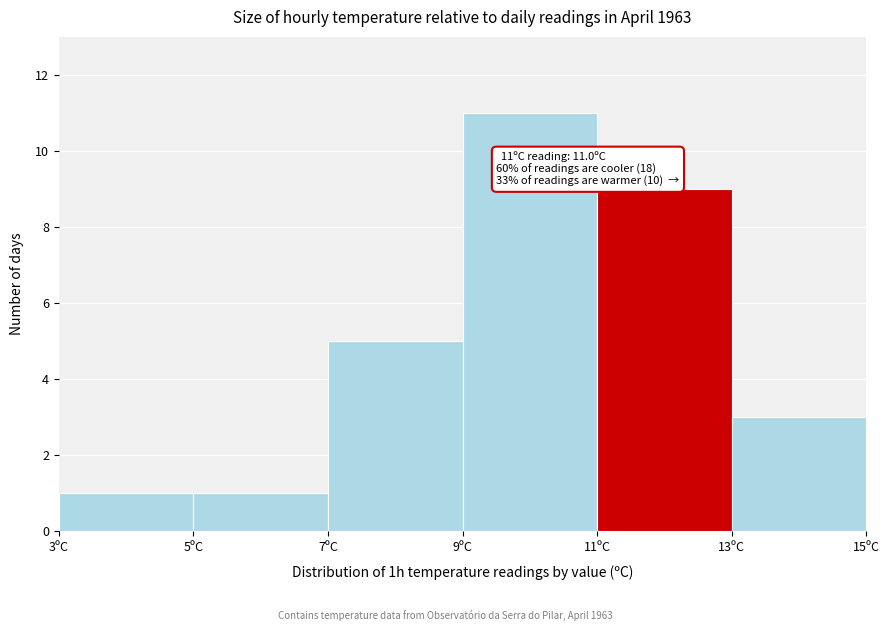

Over which range of the x-axis is the bar tallest?

9 to 11